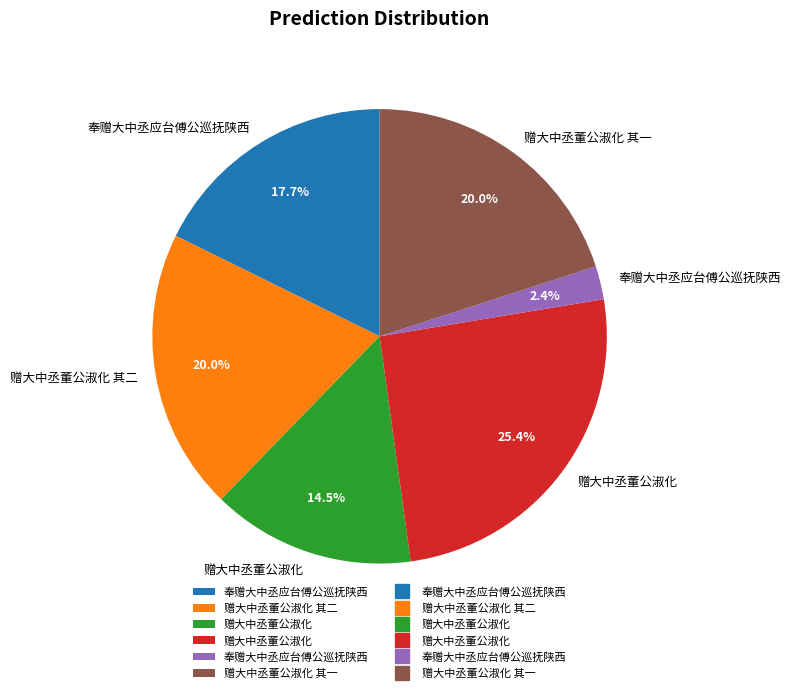

Does any single category account for the majority?

No